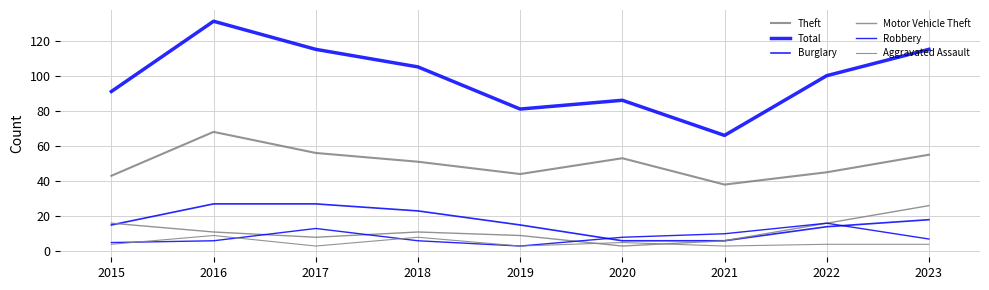

Does the chart display data point markers on the line(s)?

No